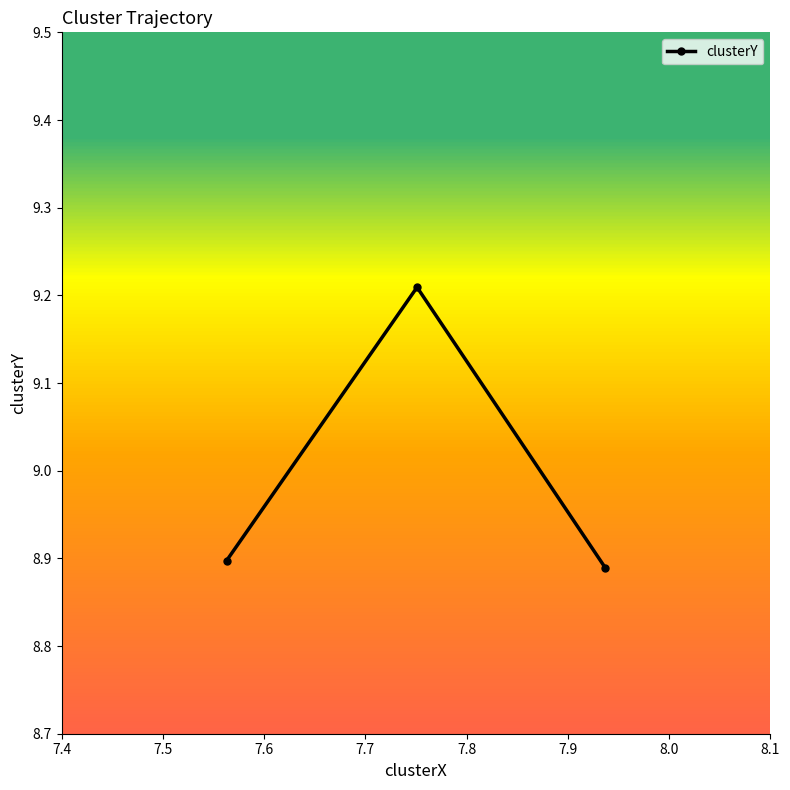

What is the average value?

9.0